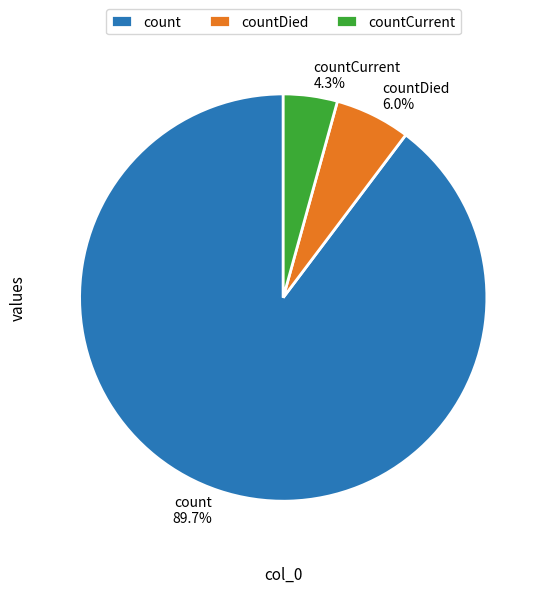

What is the ratio of the value at countDied to the value at countCurrent?

1.4